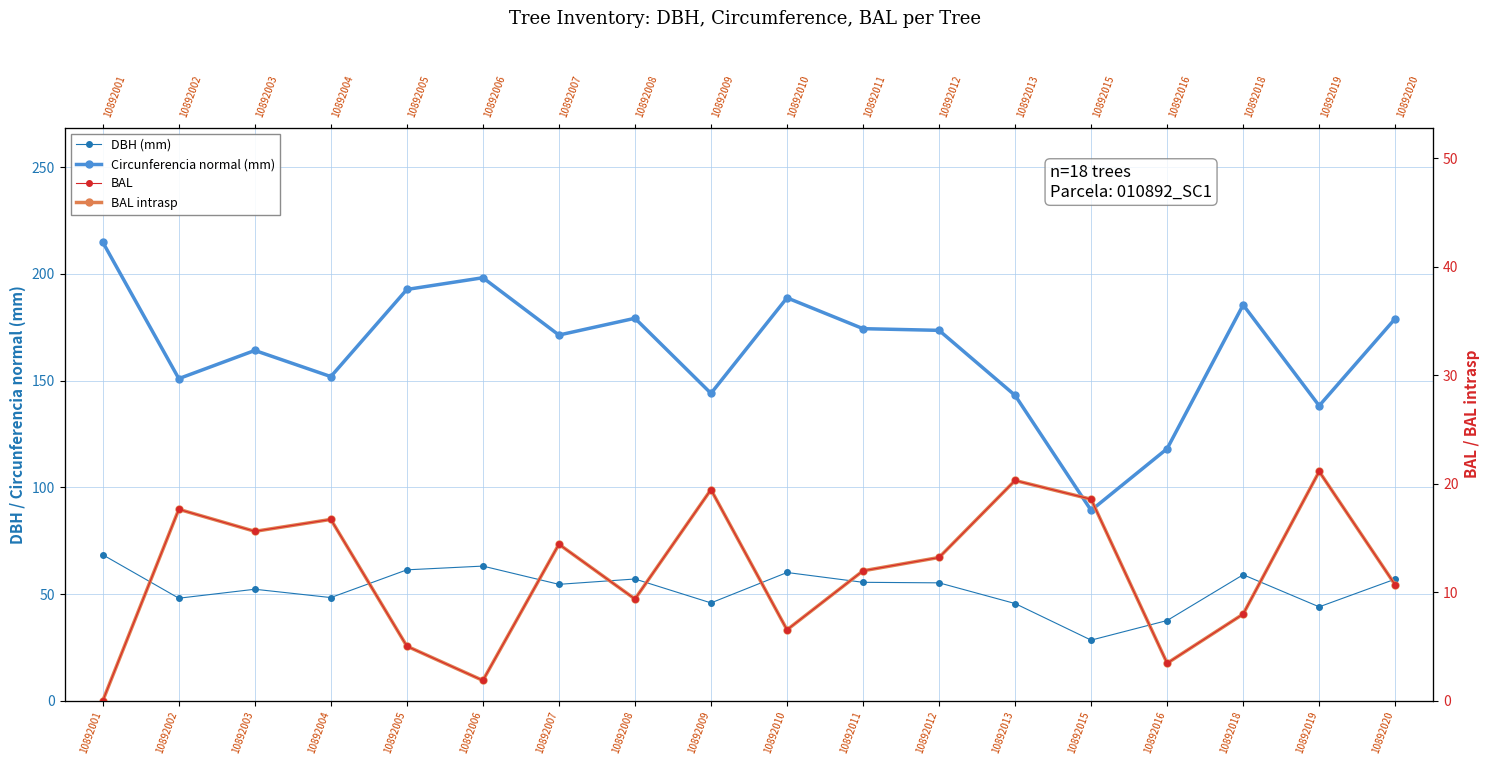

Reading right to left, extract all data points from this chart.

DBH (mm): 10892020=57.0	10892019=44.0	10892018=59.0	10892016=37.6	10892015=28.4	10892013=45.5	10892012=55.2	10892011=55.5	10892010=60.1	10892009=45.9	10892008=57.0	10892007=54.5	10892006=63.1	10892005=61.4	10892004=48.4	10892003=52.2	10892002=48.0	10892001=68.4
Circunferencia normal (mm): 10892020=179.1	10892019=138.2	10892018=185.5	10892016=118.1	10892015=89.2	10892013=143.1	10892012=173.6	10892011=174.4	10892010=188.8	10892009=144.0	10892008=179.2	10892007=171.4	10892006=198.2	10892005=192.7	10892004=151.9	10892003=164.2	10892002=150.9	10892001=214.9
BAL: 10892020=10.7	10892019=21.1	10892018=8.0	10892016=3.5	10892015=18.6	10892013=20.3	10892012=13.2	10892011=12.0	10892010=6.5	10892009=19.5	10892008=9.4	10892007=14.4	10892006=1.9	10892005=5.0	10892004=16.7	10892003=15.6	10892002=17.6	10892001=0.0
BAL intrasp: 10892020=10.7	10892019=21.1	10892018=8.0	10892016=3.5	10892015=18.6	10892013=20.3	10892012=13.2	10892011=12.0	10892010=6.5	10892009=19.5	10892008=9.4	10892007=14.4	10892006=1.9	10892005=5.0	10892004=16.7	10892003=15.6	10892002=17.6	10892001=0.0